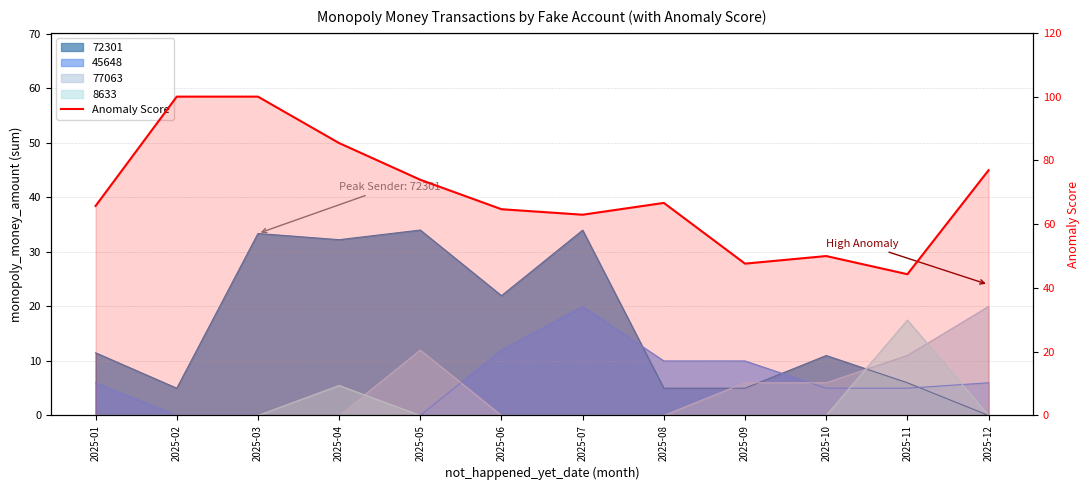

The chart shows a value of 47.6 at 2025-09. True or false?

True